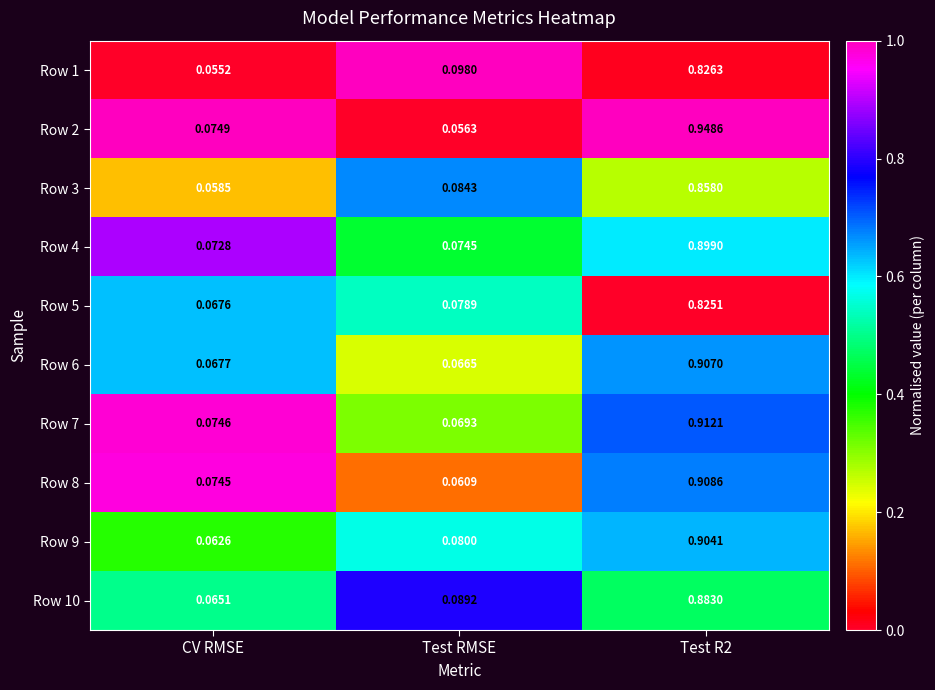

How many series are shown in this chart?

10